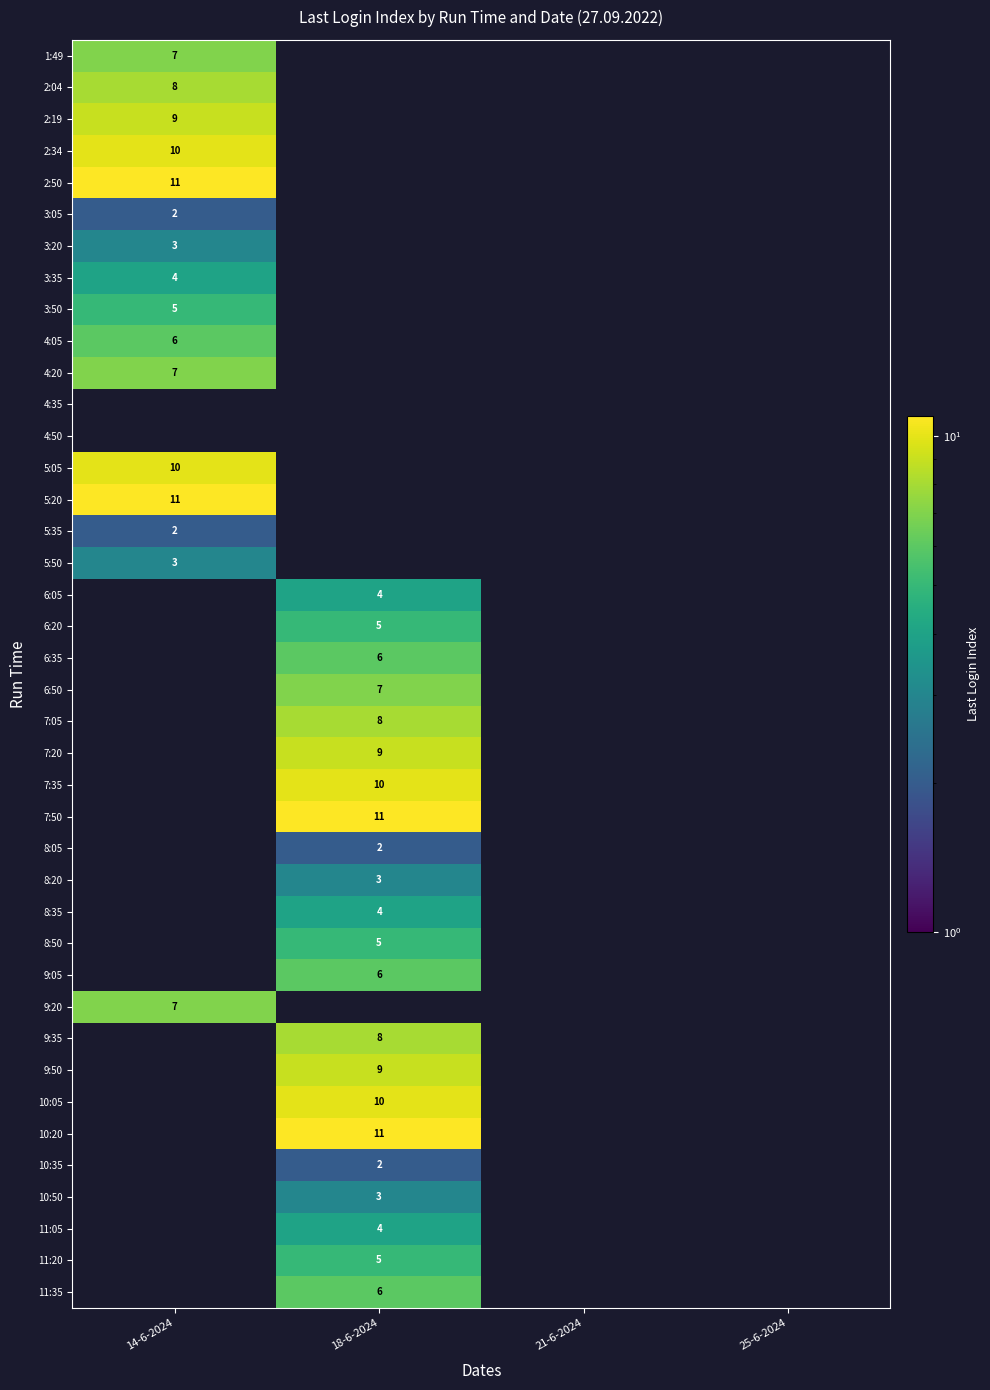

The 5:35 series shows 2 at 14-6-2024. True or false?

True